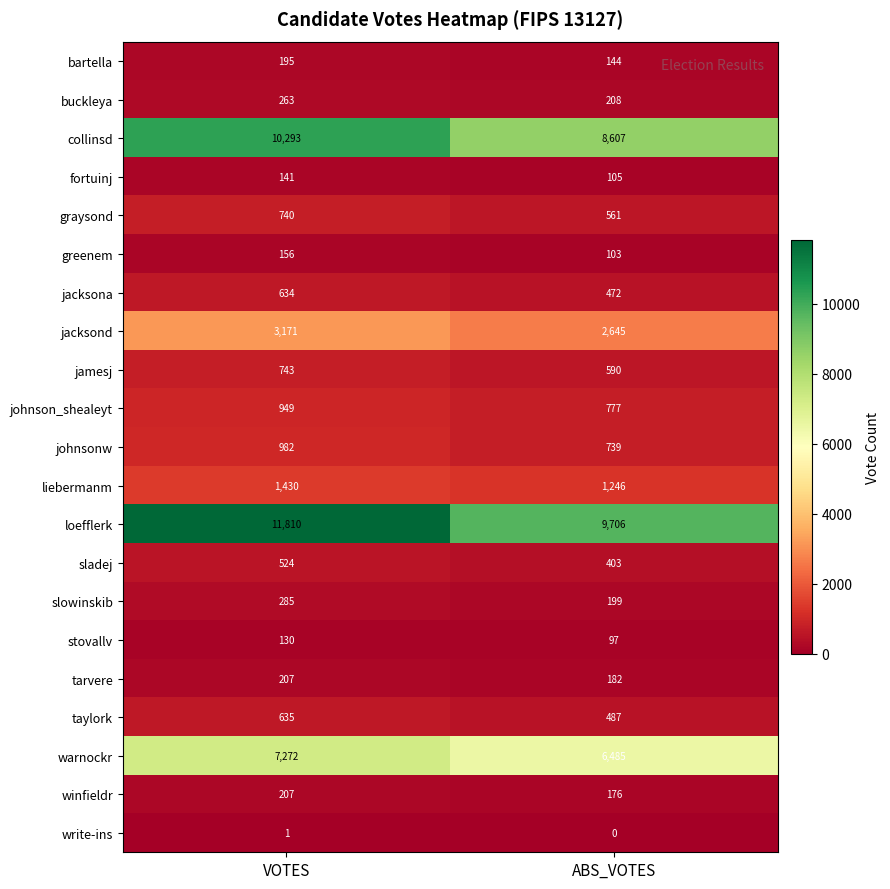

What is the sum of all tarvere values?

389